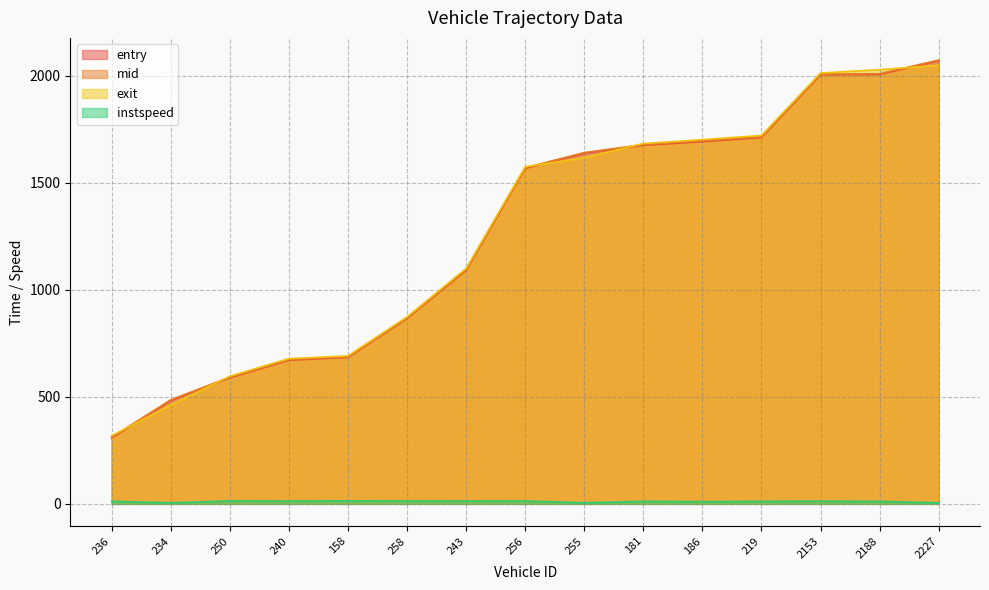

How many values in the instspeed series exceed 11?

11